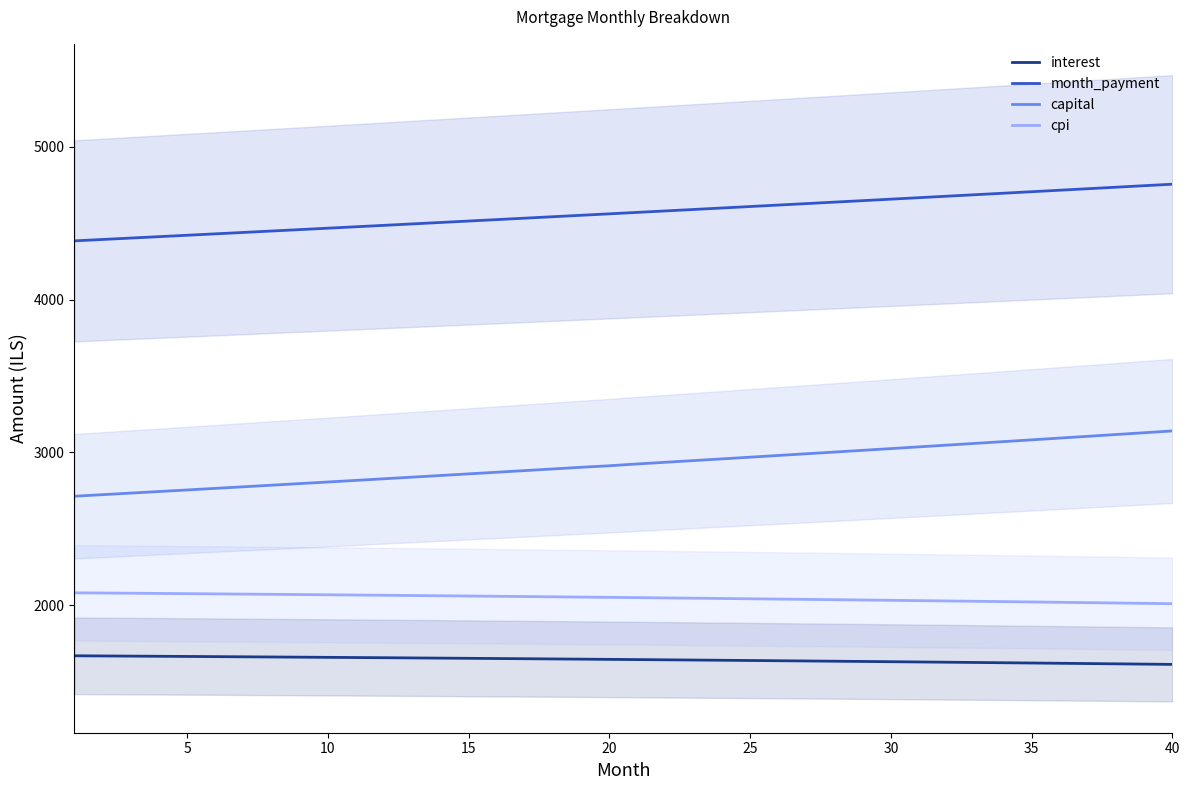

What is the difference between the second highest and minimum values in the interest series?

55.2